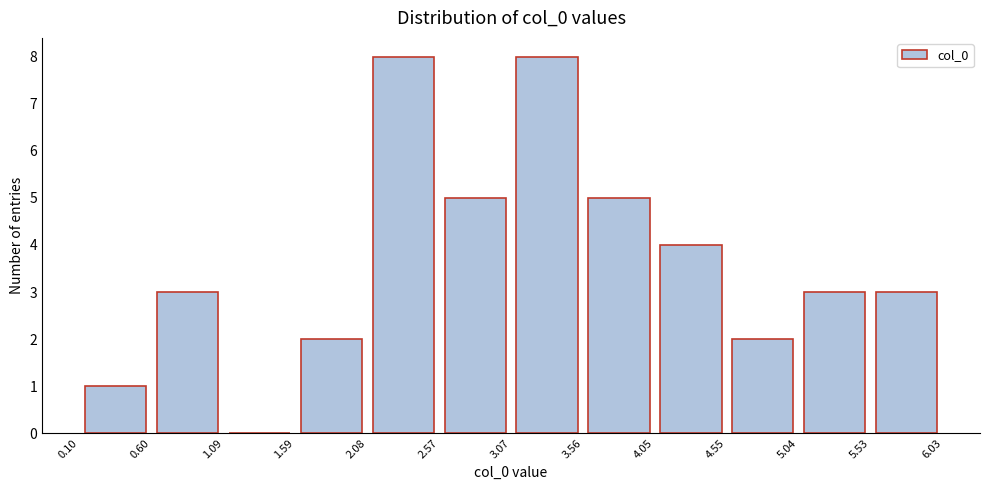

Reading left to right, list every bar in this chart as the range it spans on the x-axis followed by its height. The values are not printed on the chart, so give them approximately, as read against the axis.

0.10 to 0.60: 1
0.60 to 1.09: 3
1.09 to 1.59: 0
1.59 to 2.08: 2
2.08 to 2.57: 8
2.57 to 3.07: 5
3.07 to 3.56: 8
3.56 to 4.05: 5
4.05 to 4.55: 4
4.55 to 5.04: 2
5.04 to 5.53: 3
5.53 to 6.03: 3